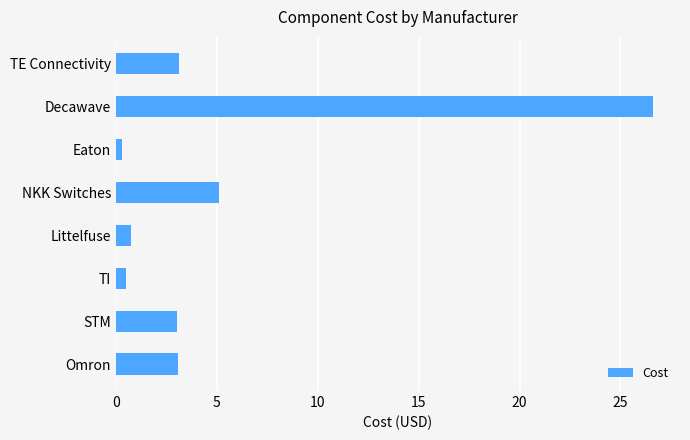

Which category has the highest value across all series?

Decawave